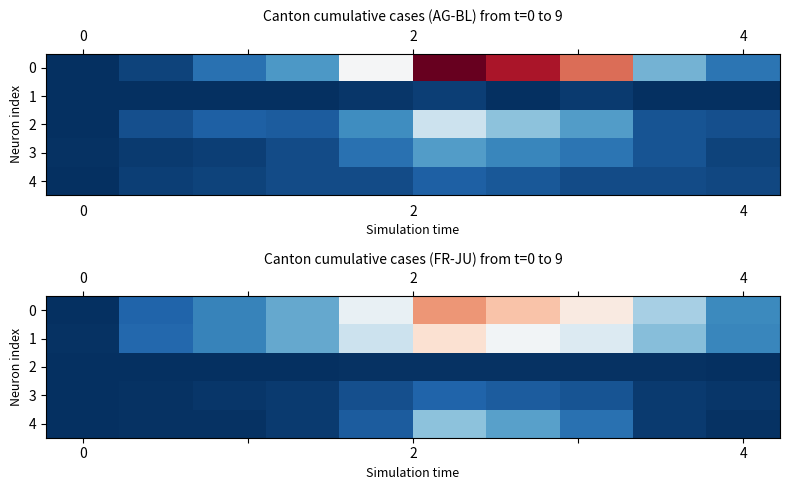

What is the total value across all series at 6?

191